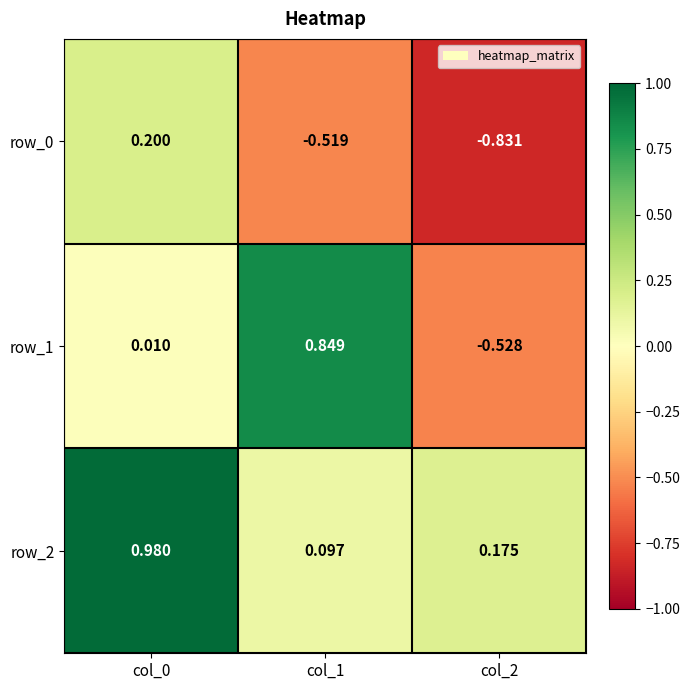

Reading left to right, transcribe all the data shown in this chart.

row_0: 0.2	-0.5	-0.8
row_1: 0.0	0.8	-0.5
row_2: 1.0	0.1	0.2